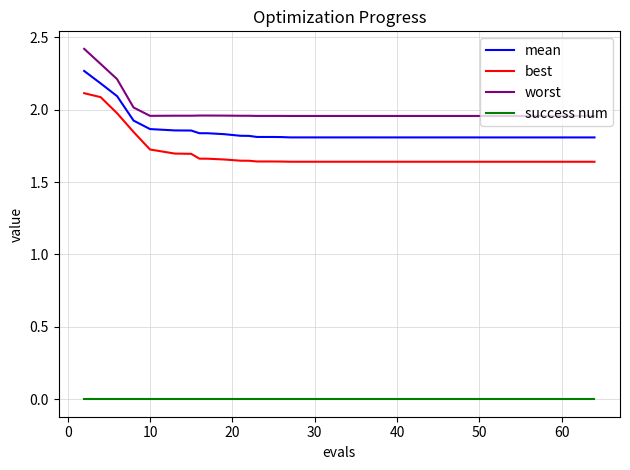

How many categories are shown in the chart?

40